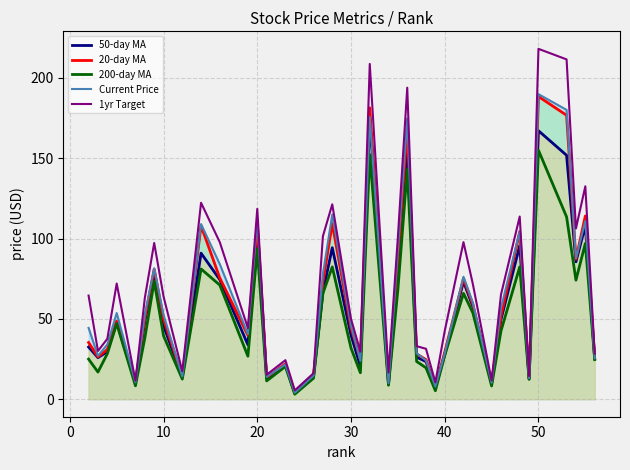

Does the chart display data point markers on the line(s)?

No